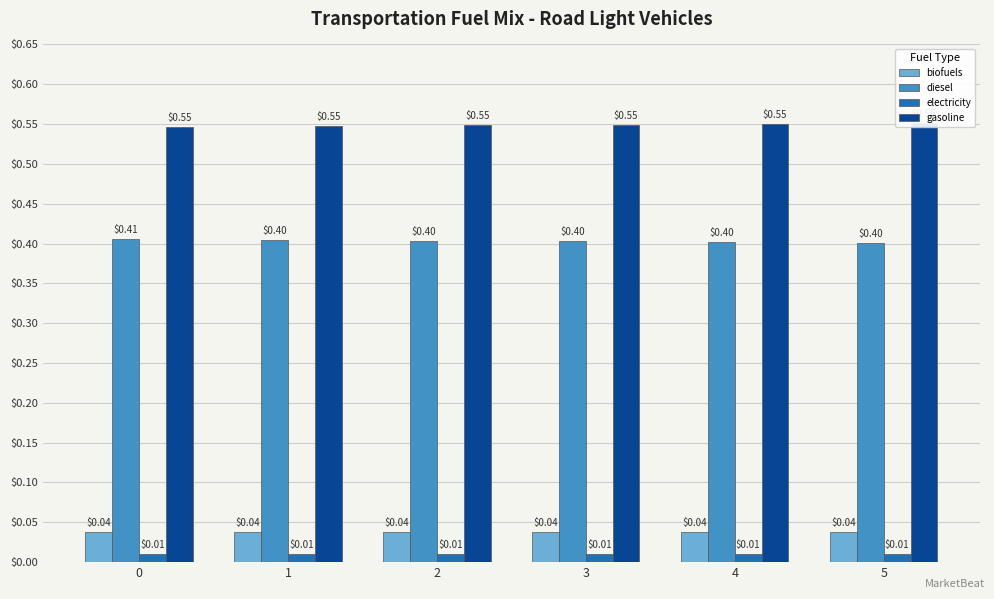

True or false: diesel has a value of 0.2 at 3.

False